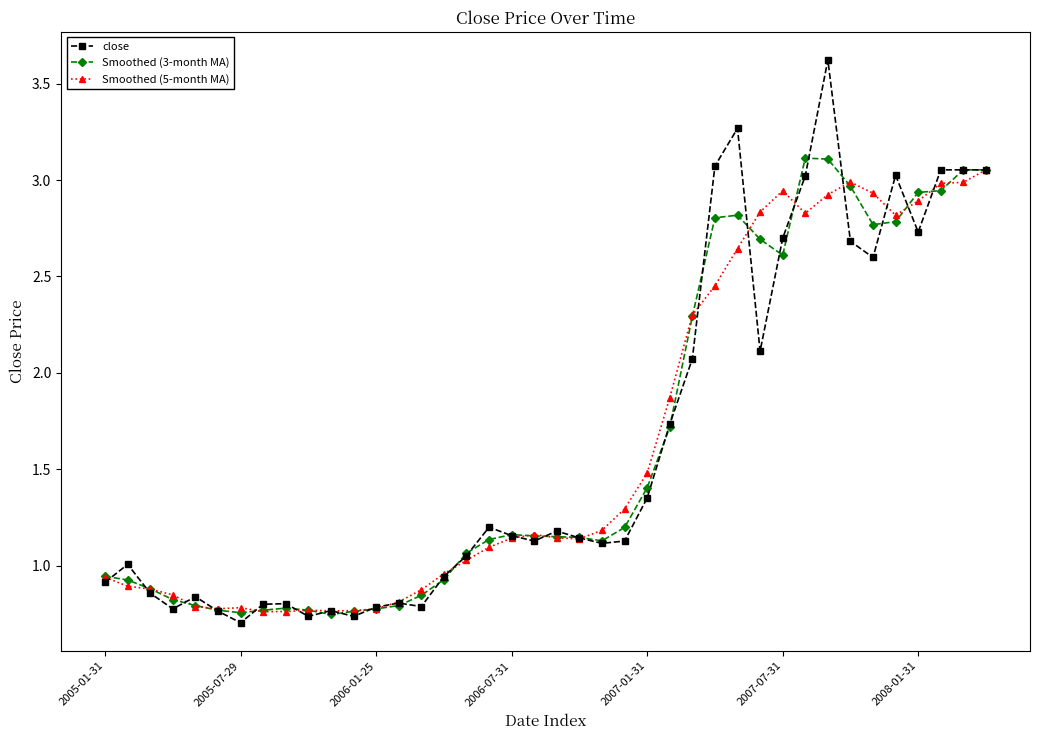

In Smoothed (5-month MA), how many points are higher than both neighbors (excluding endpoints)?

5